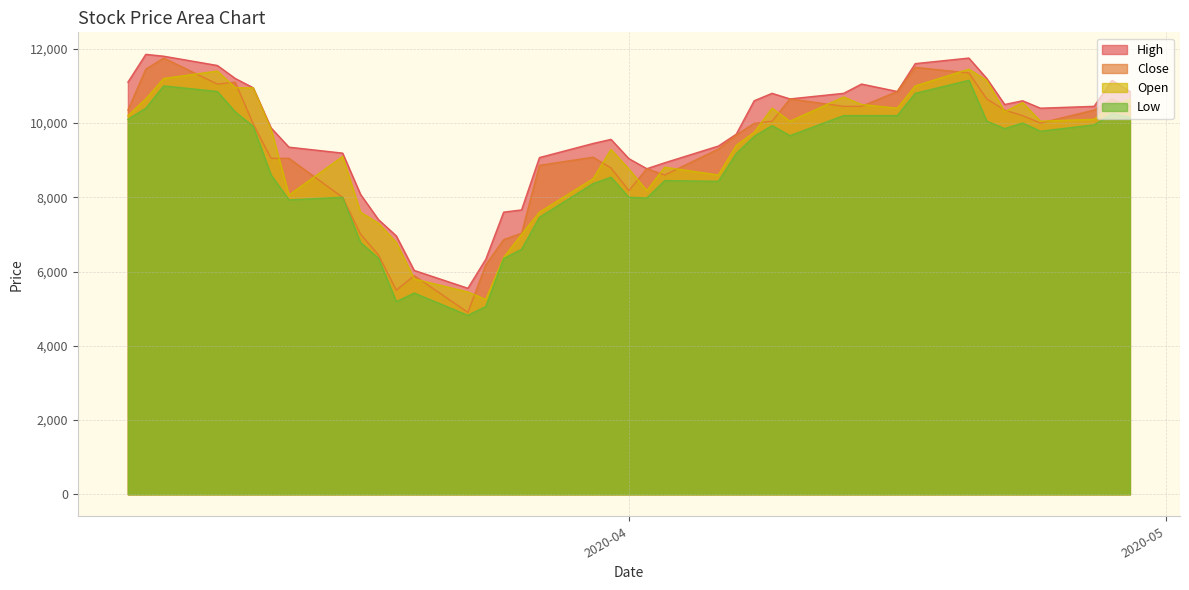

What is the minimum value for Close?

4900